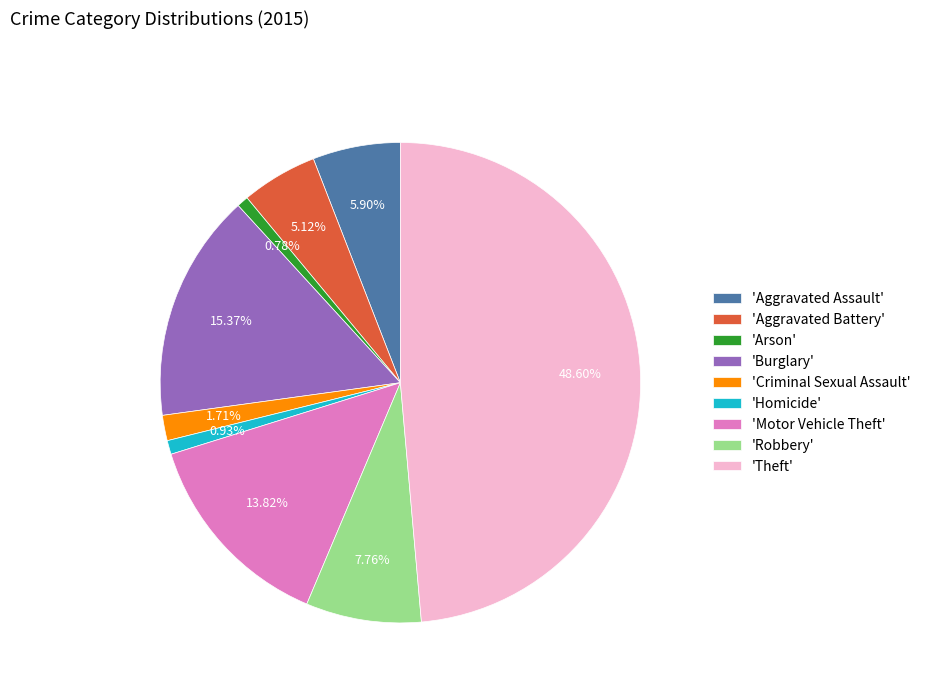

Which has a higher value, 'Robbery' or 'Arson'?

'Robbery'